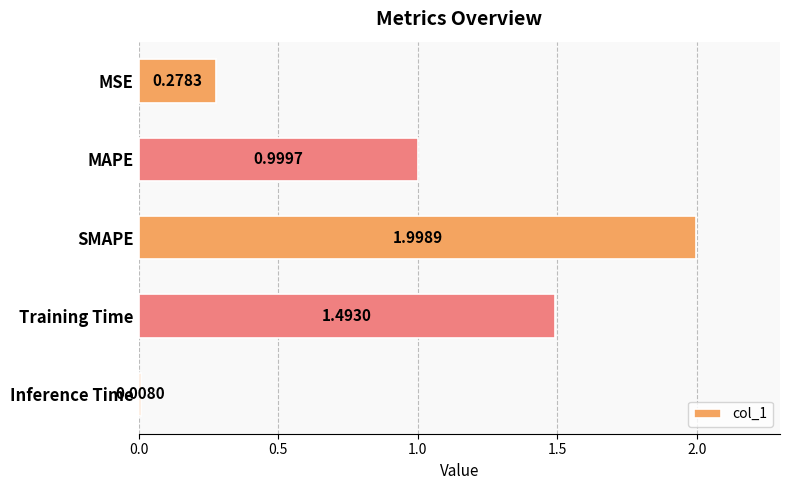

Rank the categories by value from lowest to highest.

Inference Time, MSE, MAPE, Training Time, SMAPE